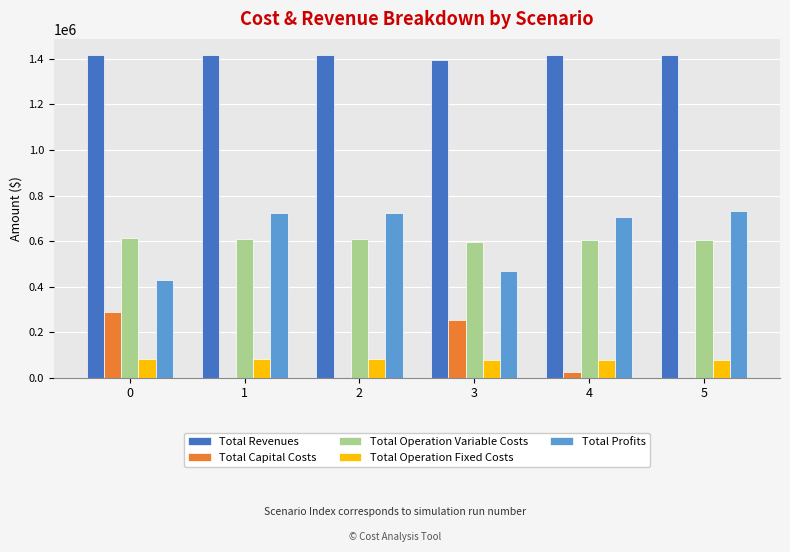

What is the maximum value for Total Revenues?

1416799.2